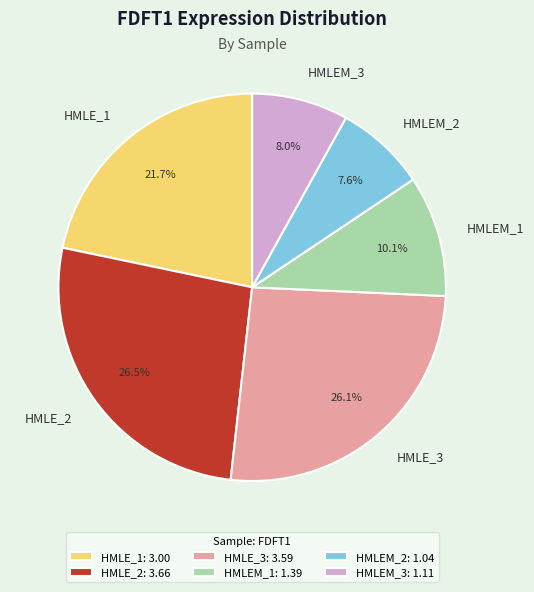

Does any single category account for the majority?

No